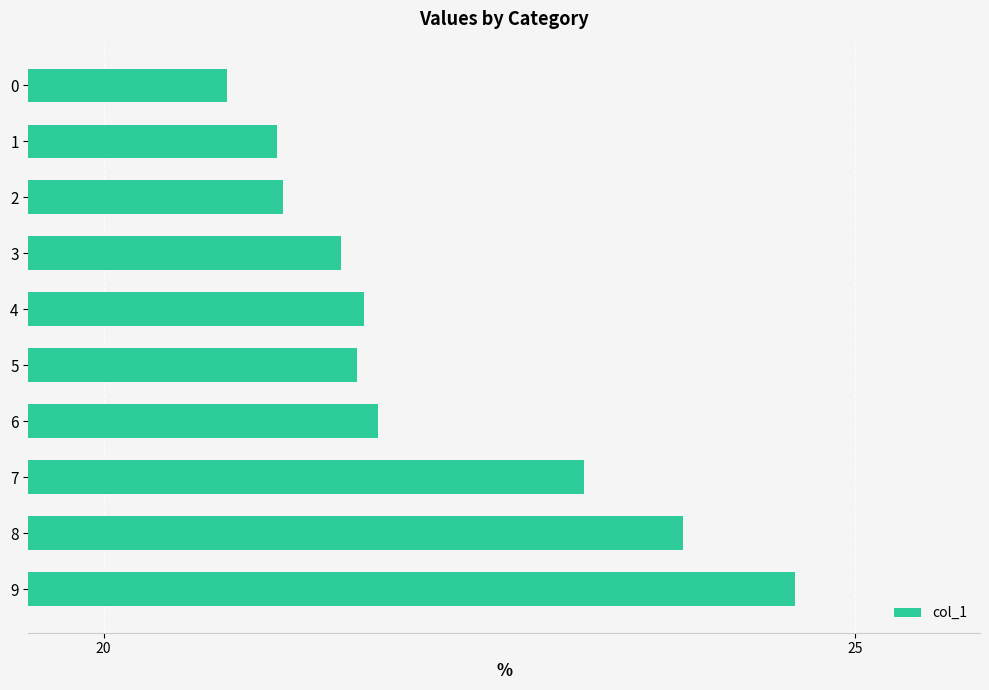

The chart shows a value of 5.6 at 5. True or false?

False